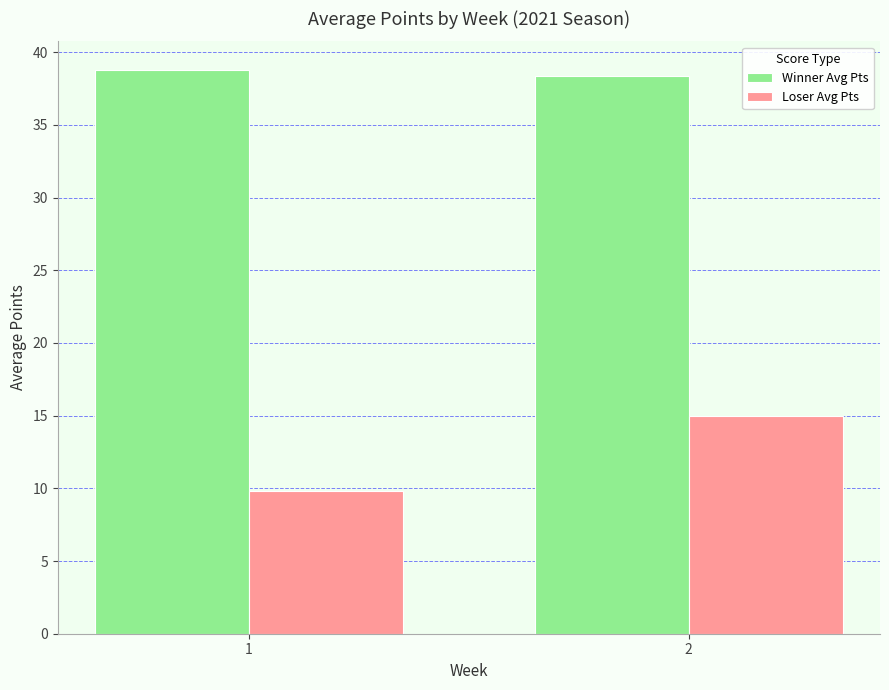

At 1, list the series in order from largest to smallest.

Winner Avg Pts, Loser Avg Pts